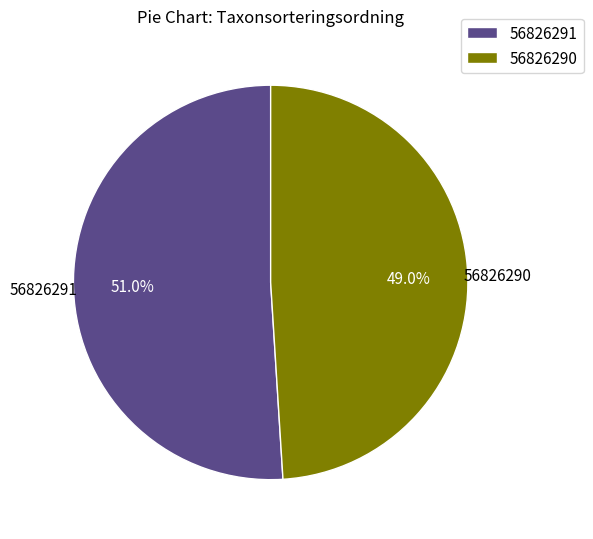

To the nearest percent, what is the average slice percentage?

50%